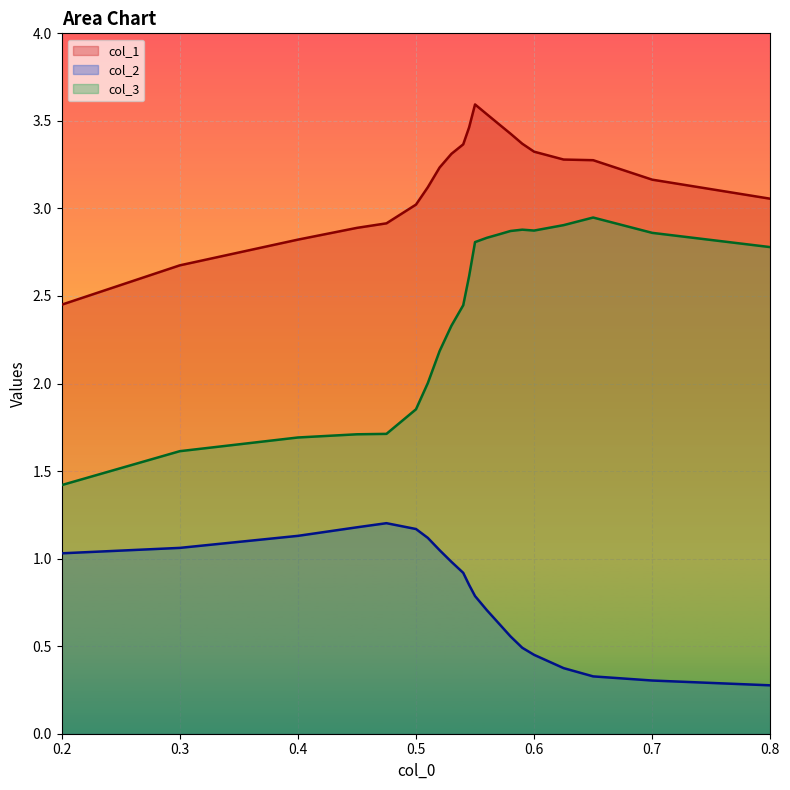

The col_3 series shows 0.7 at 0.2. True or false?

False